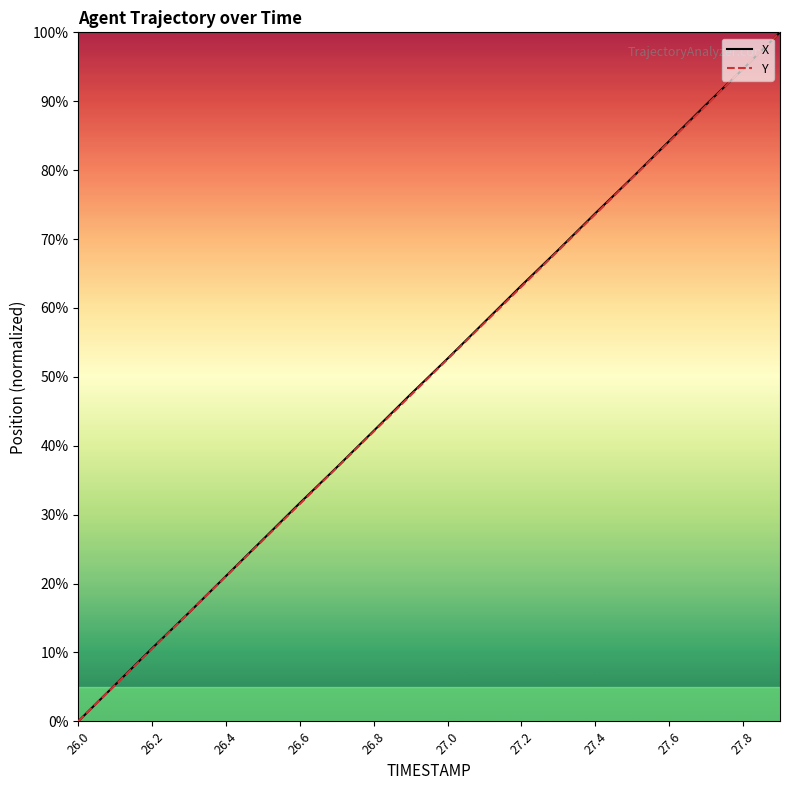

What is the greatest value displayed?

100.0